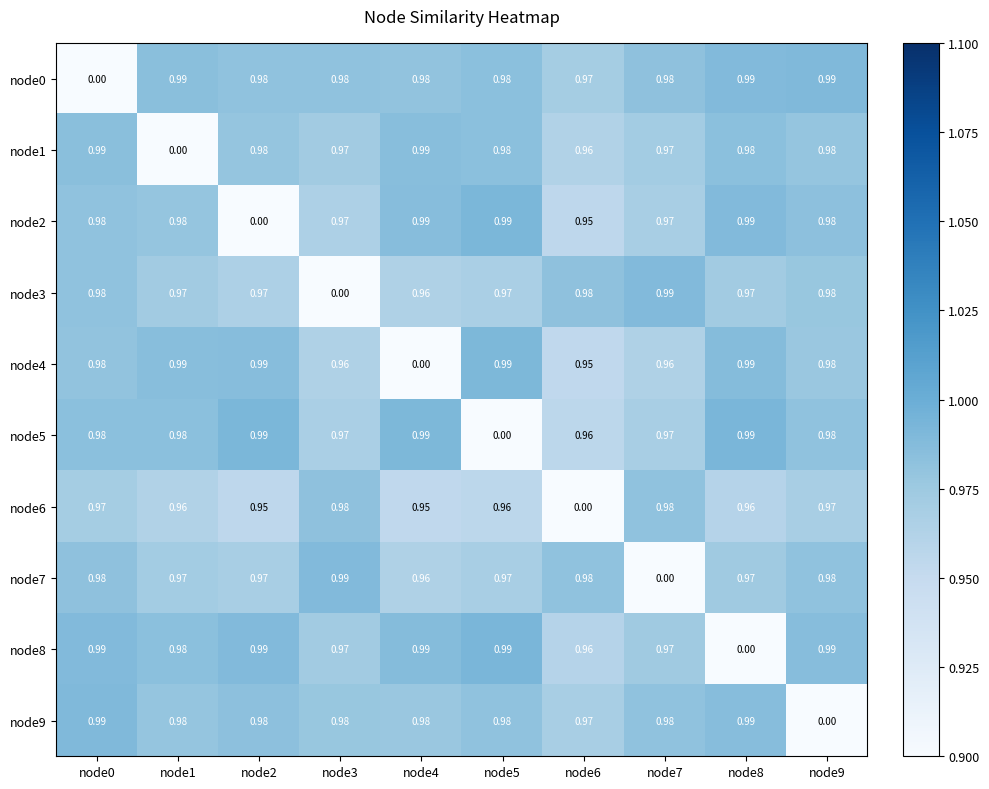

Which series has the largest total across all categories?

node0